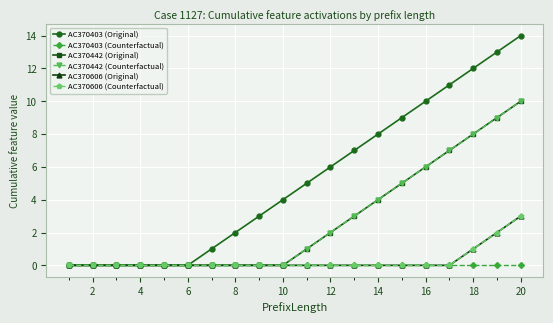

Rank the series by their maximum value, from highest to lowest.

AC370403 (Original), AC370442 (Original), AC370442 (Counterfactual), AC370606 (Original), AC370606 (Counterfactual), AC370403 (Counterfactual)